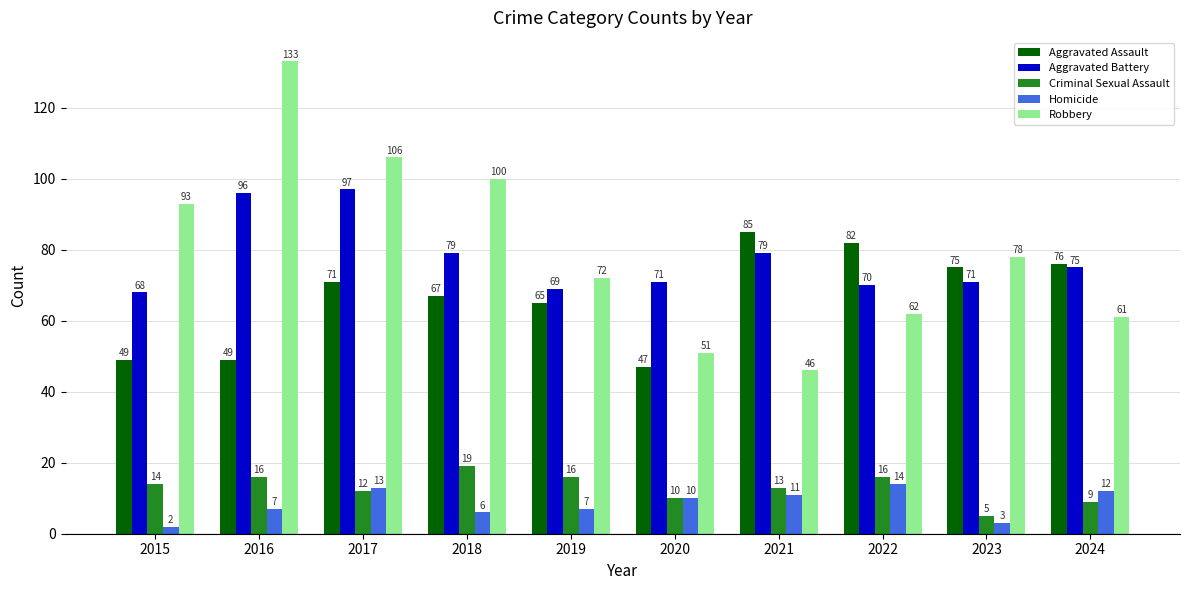

Which series has the widest spread of values?

Robbery